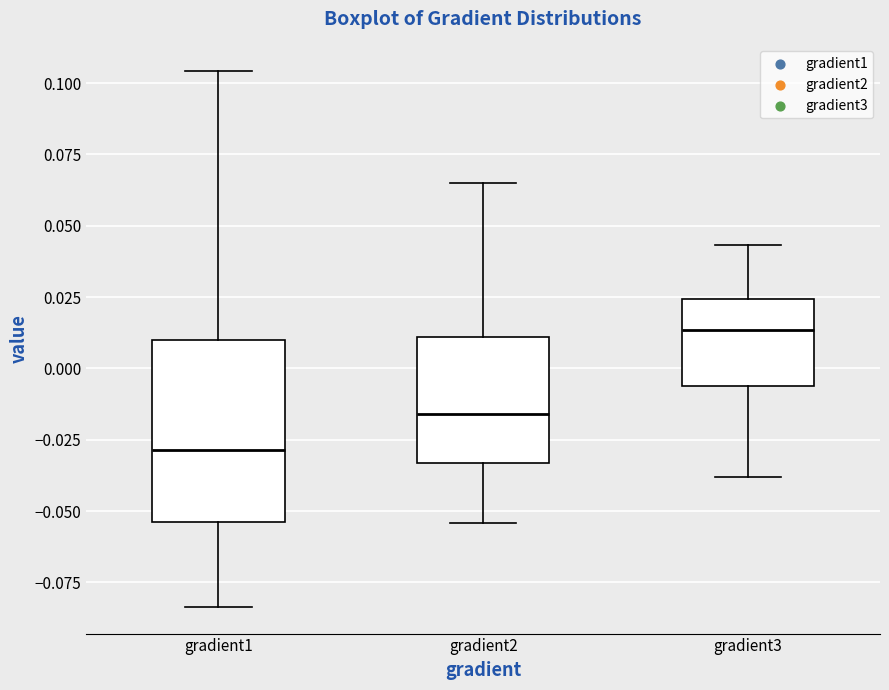

Which box is the tallest, from its lower edge to its upper edge?

gradient1